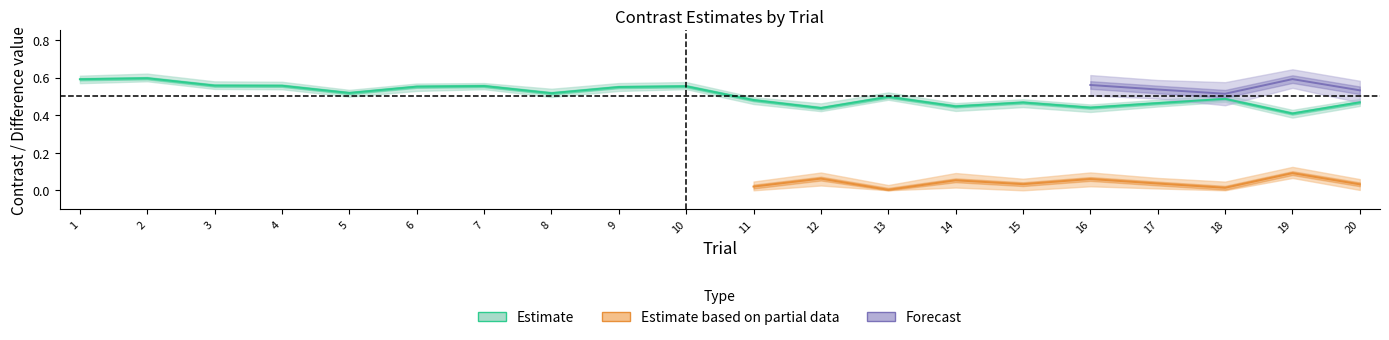

Count the contrast_left values in the range 0 to 1.

20